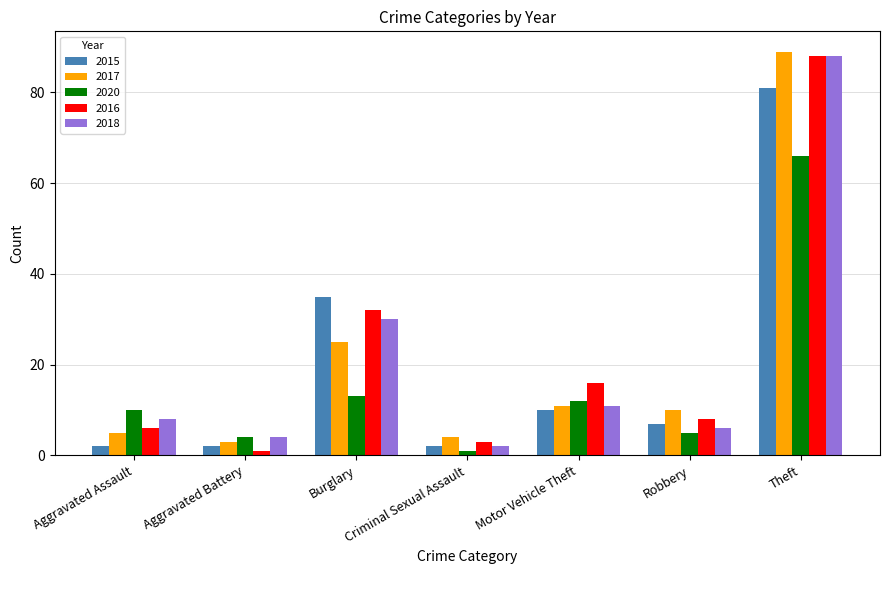

At which category is the sum across all series the highest?

Theft